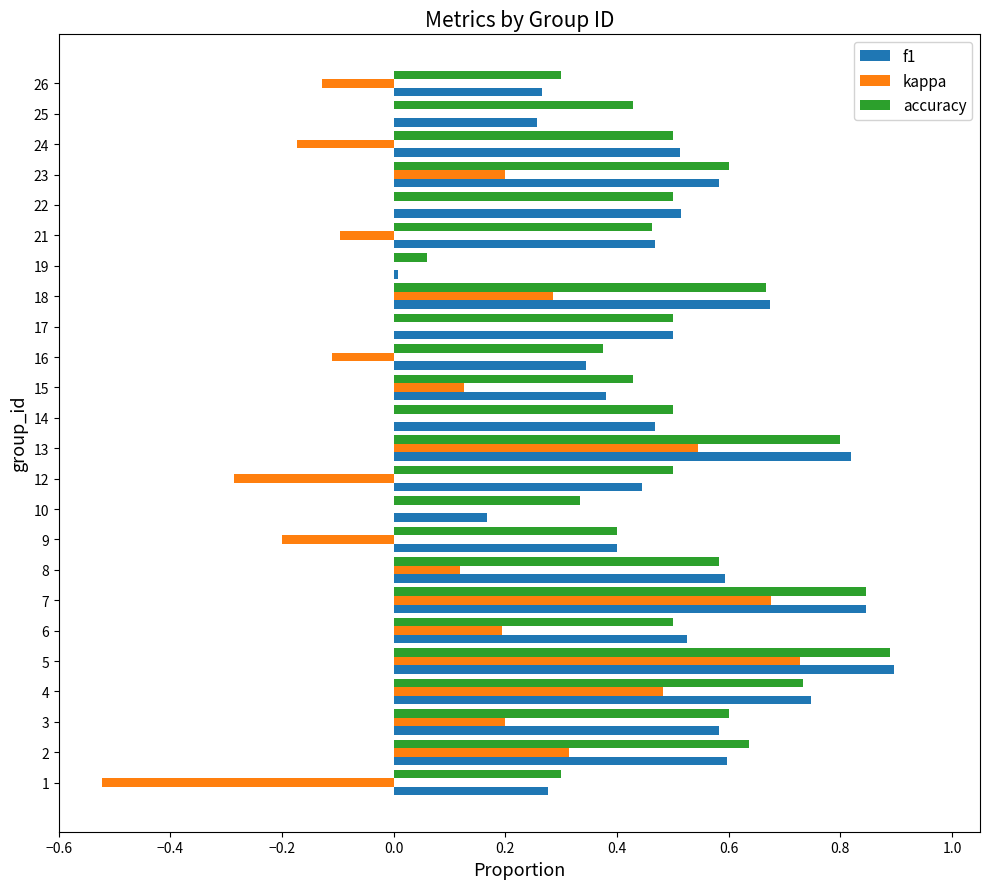

At which category is the sum across all series the highest?

5